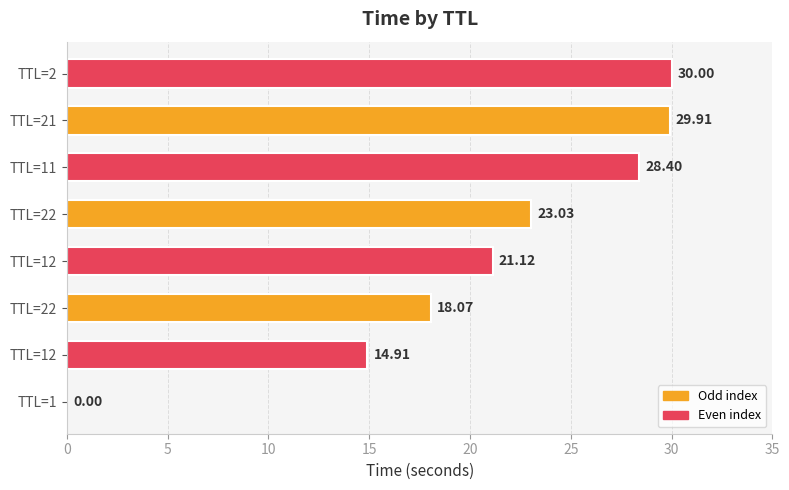

Are the bars grouped side by side (vs. stacked)?

No